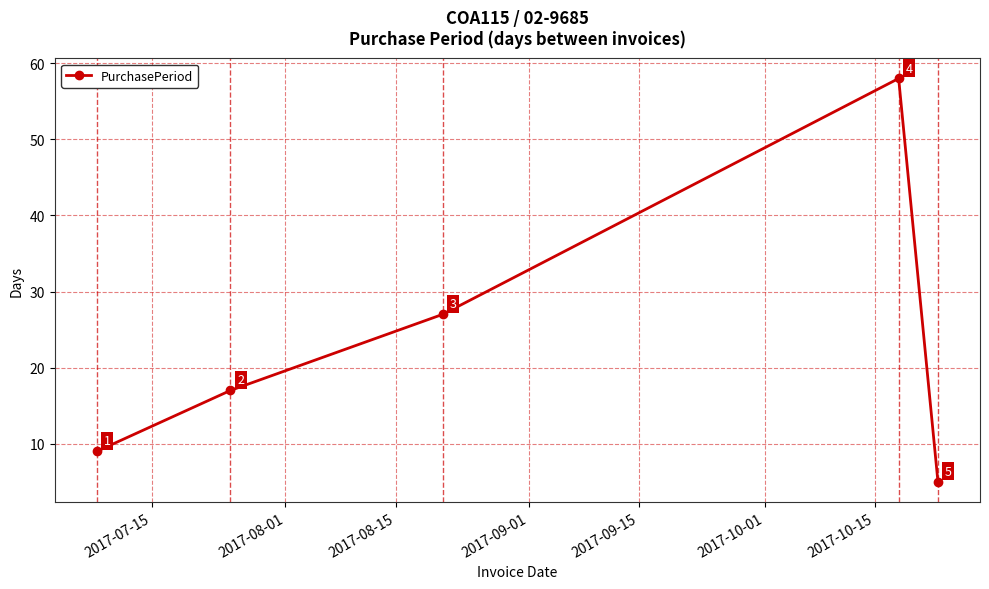

Reading right to left, transcribe all the data shown in this chart.

5	58	27	17	9